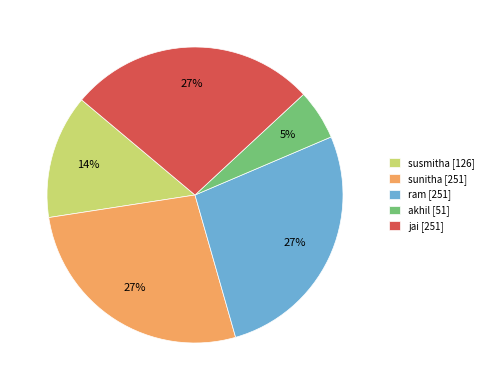

Does akhil account for over 50% of the chart?

No